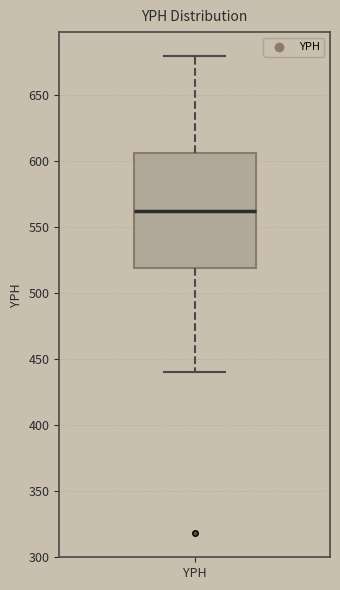

Transcribe this box plot: give where the median line is, the range the box spans, and where the two whiskers end, as read against the y-axis. The values are not printed on the chart, so give them approximately, as read against the axis.

median 560, box 520 to 605, whiskers 440 to 680